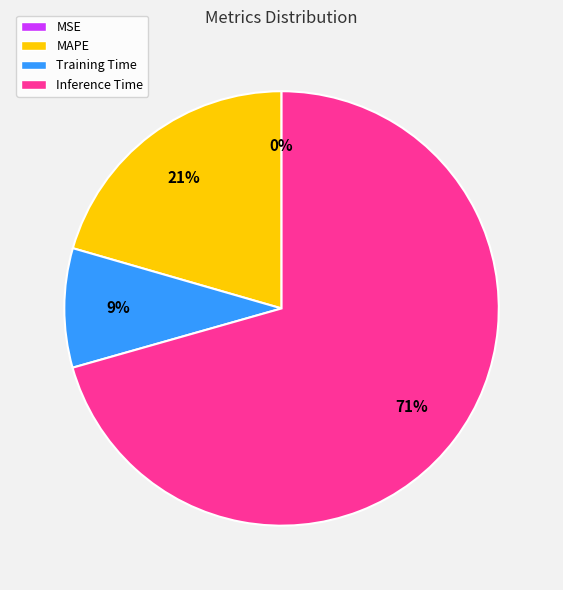

To the nearest percent, what is the average slice percentage?

25%